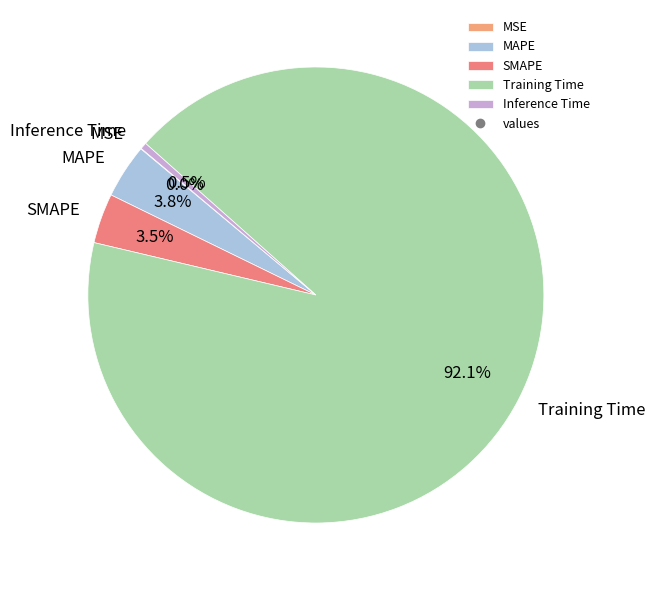

What is the largest slice in the pie chart?

Training Time